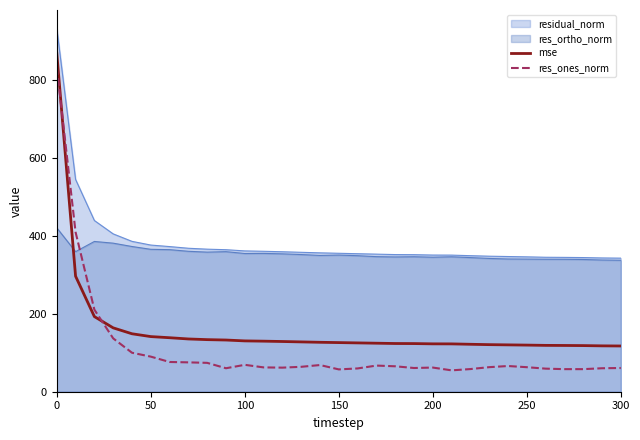

Which series has the widest spread of values?

res_ones_norm